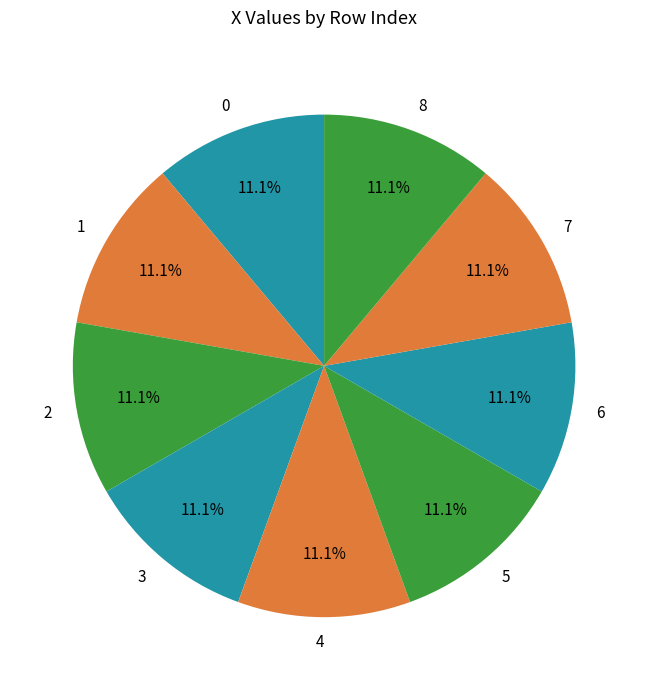

To the nearest percent, what percentage of the pie is 6?

11%